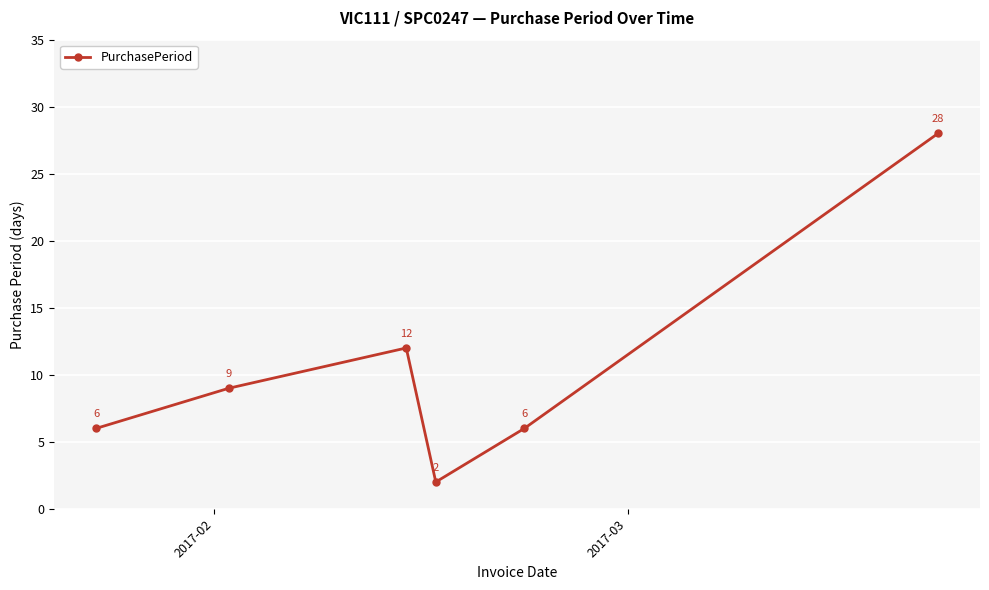

Count the values in the range 6 to 12.

4